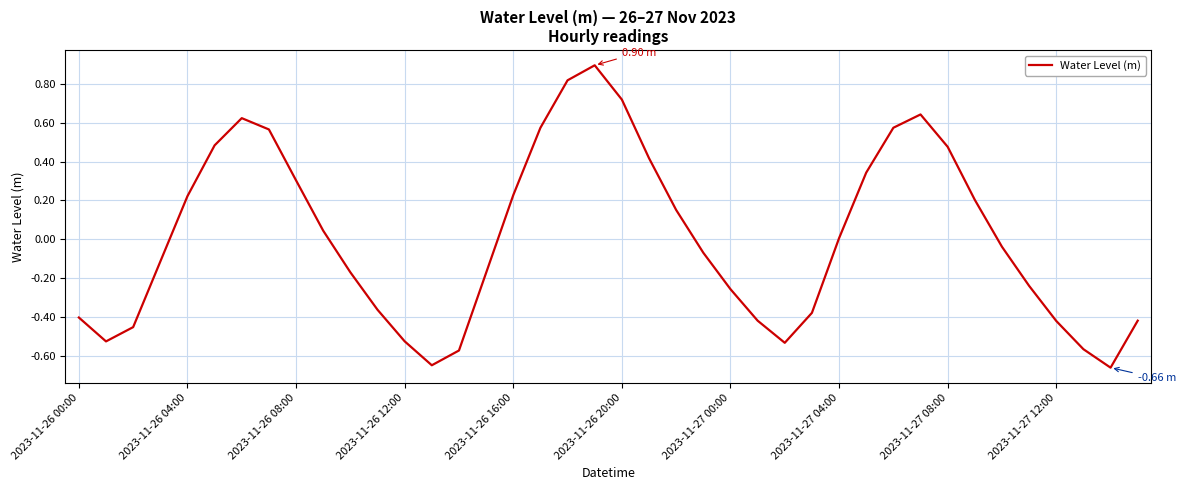

What is the difference between the maximum and minimum values?

1.6